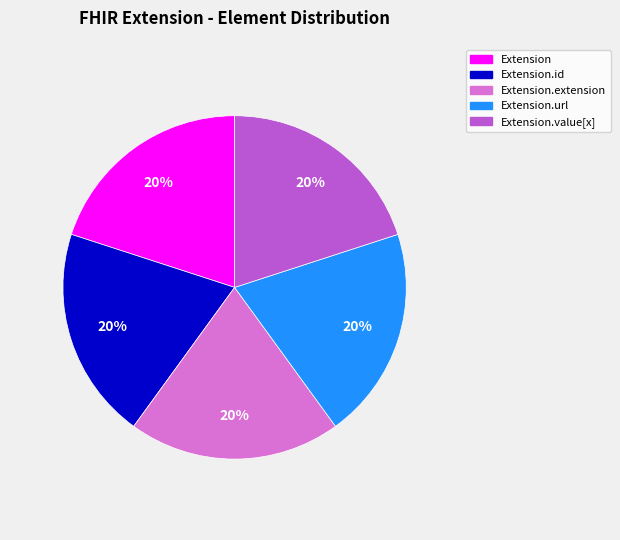

To the nearest percent, what is the average slice percentage?

20%